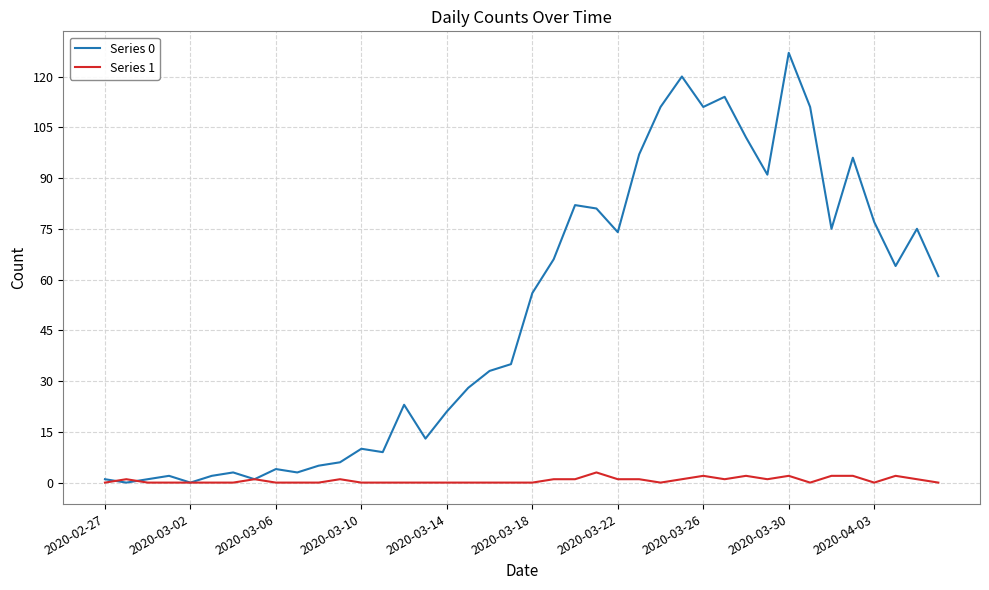

Rank the series by their average value, from highest to lowest.

Series 0, Series 1